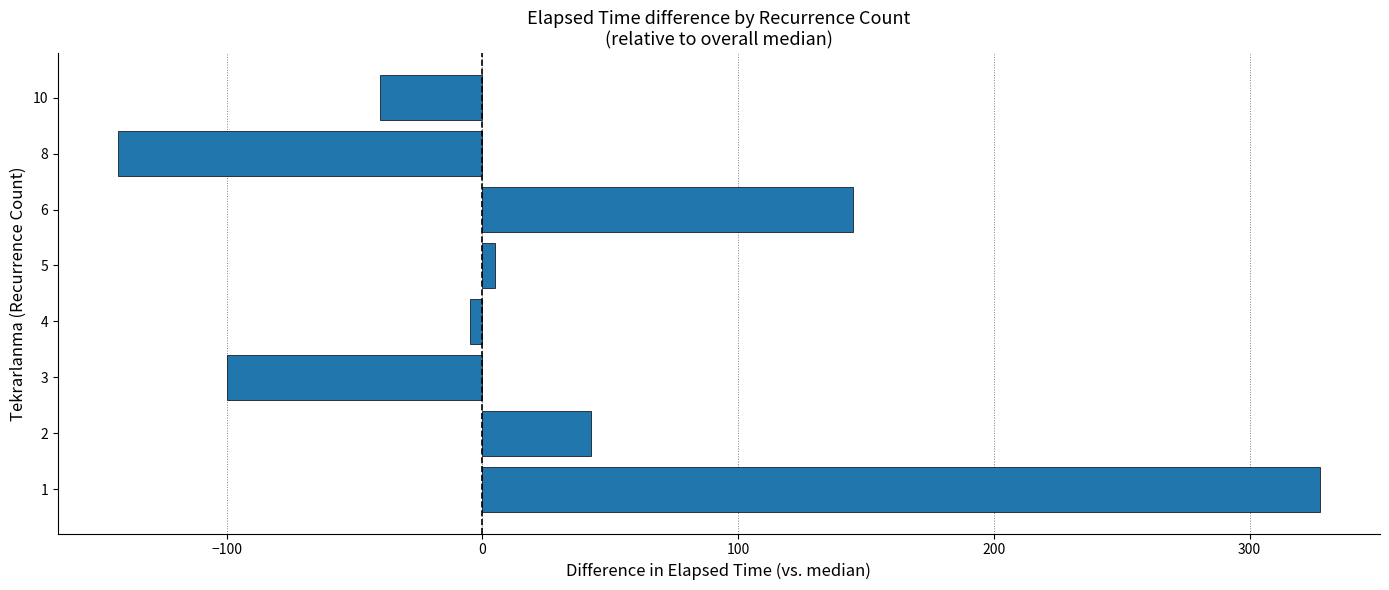

Which category has the highest value across all series?

1